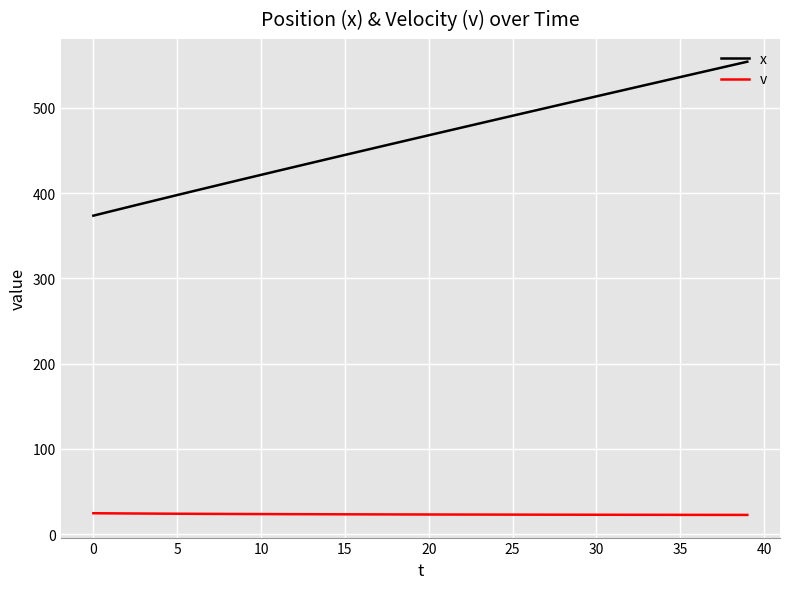

What is the greatest value displayed?

554.3